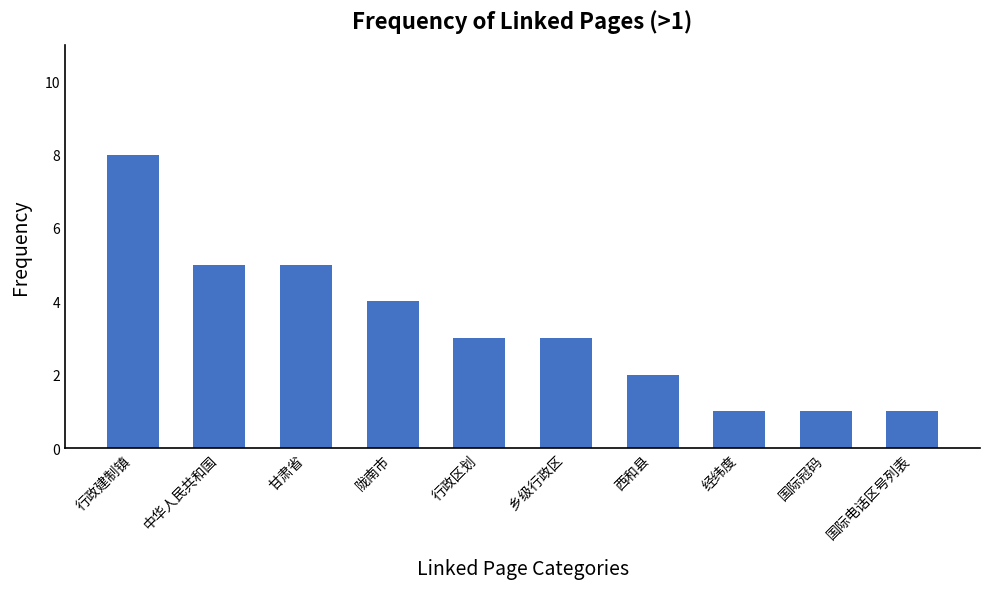

Reading right to left, what are all the values shown in this chart?

国际电话区号列表=1	国际冠码=1	经纬度=1	西和县=2	乡级行政区=3	行政区划=3	陇南市=4	甘肃省=5	中华人民共和国=5	行政建制镇=8